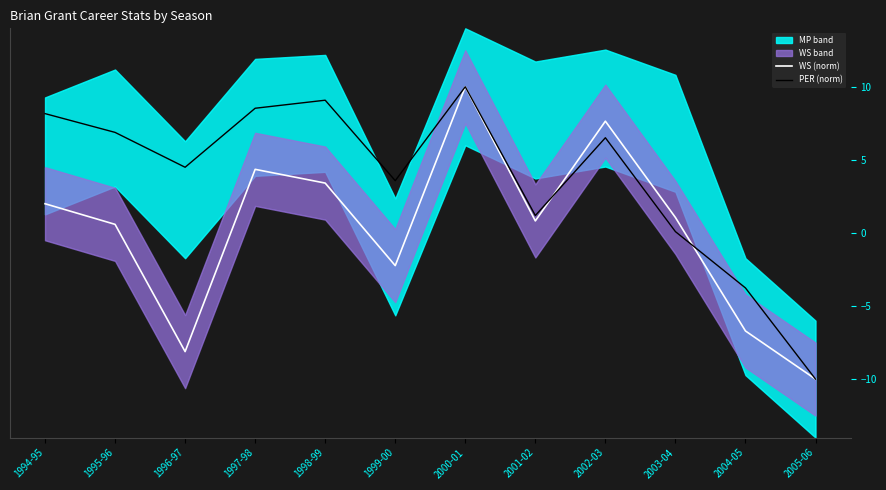

What is the total value across all series at 1994-95?

10.2